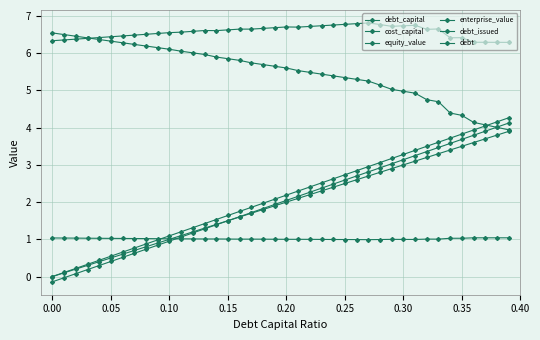

Does the chart have visible grid lines?

Yes